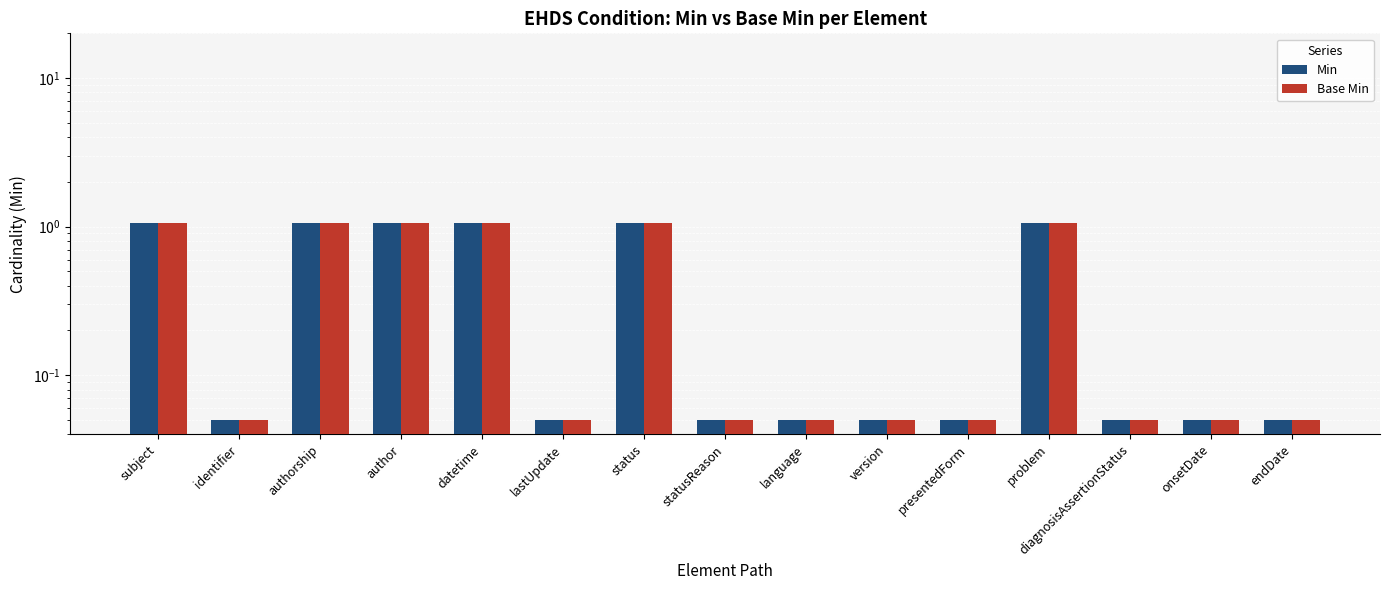

What position from the right is status?

9